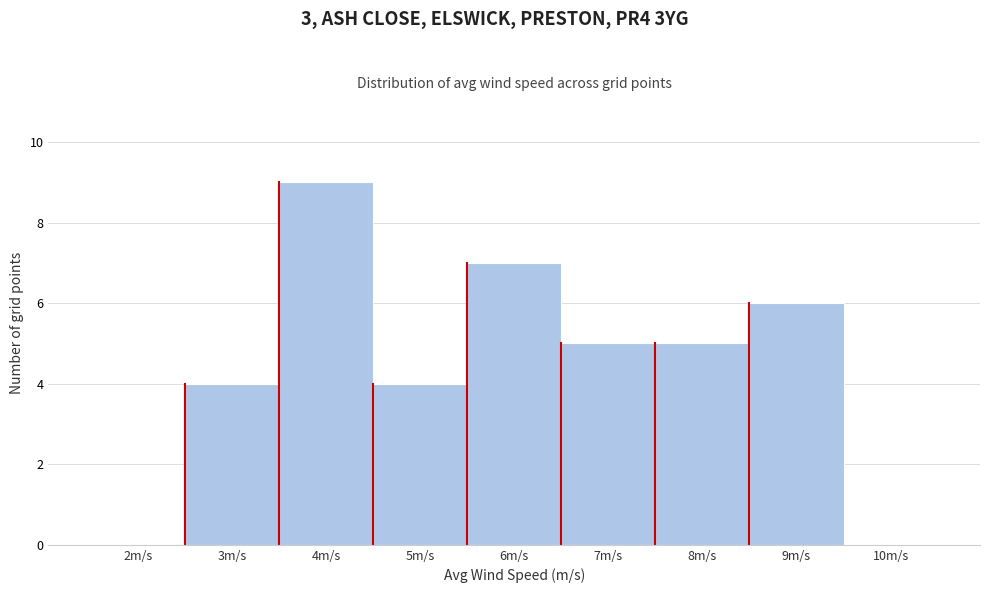

Reading left to right, what are all the values shown in this chart?

2m/s=0	3m/s=4	4m/s=9	5m/s=4	6m/s=7	7m/s=5	8m/s=5	9m/s=6	10m/s=0